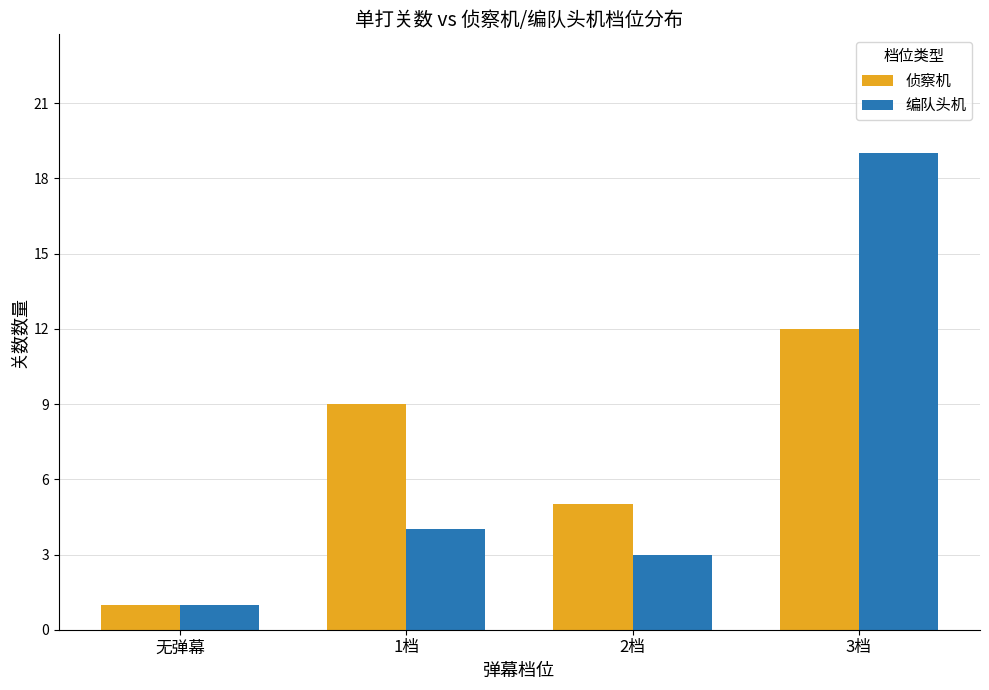

What is the value of the 编队头机 bar at the 2nd from the left?

4